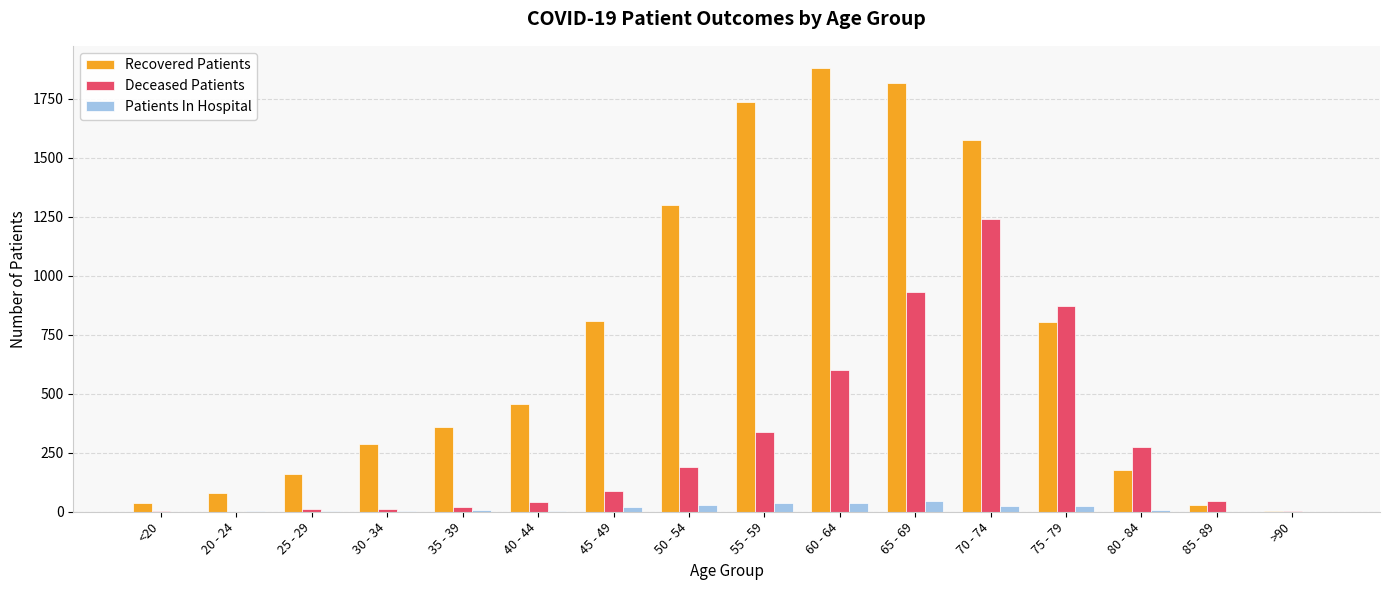

Is it true that Deceased Patients equals 324 at 70 - 74?

False